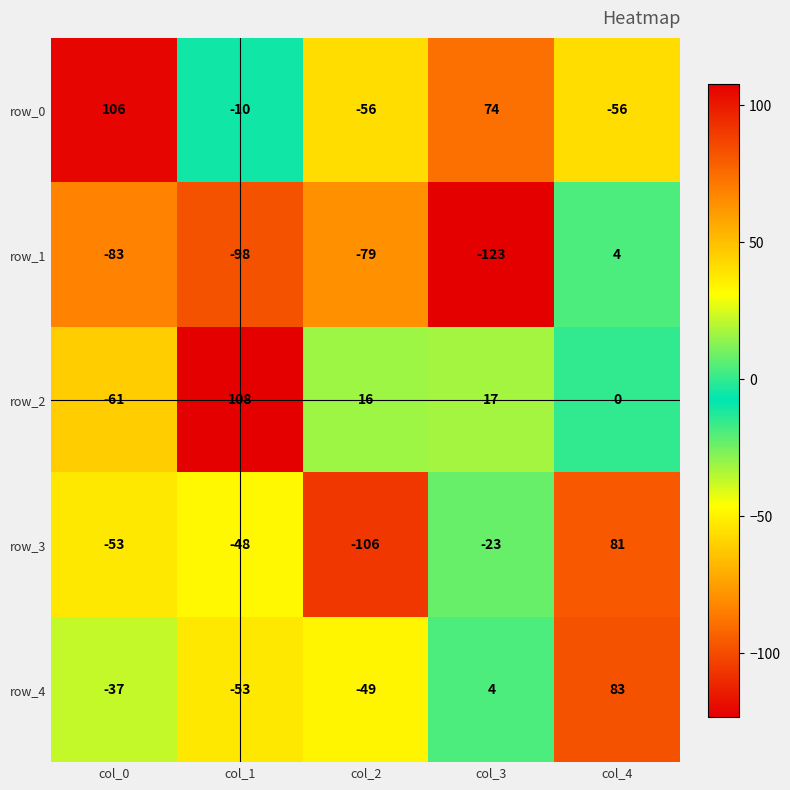

Reading right to left, list all the values displayed in this chart.

row_0: -56	74	-56	-10	106
row_1: 4	-123	-79	-98	-83
row_2: 0	17	16	108	-61
row_3: 81	-23	-106	-48	-53
row_4: 83	4	-49	-53	-37